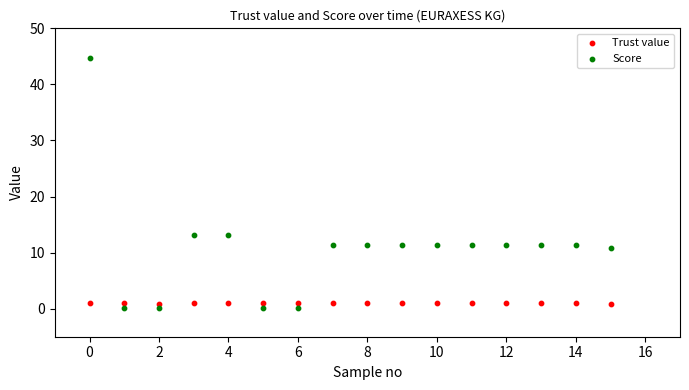

Which series contains the highest Y value?

Score